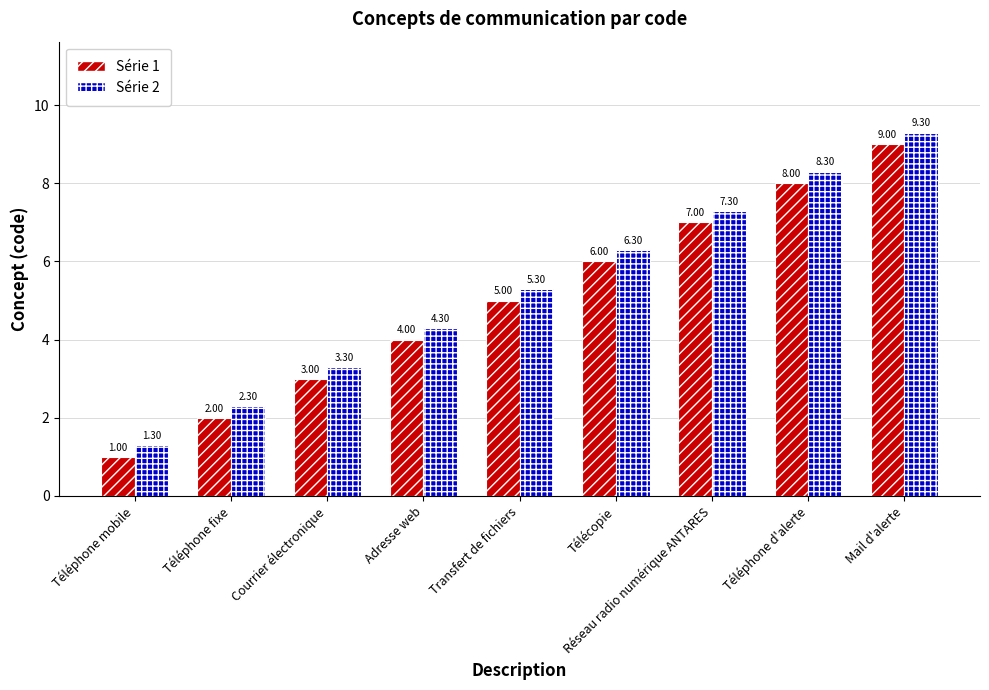

Where is Série 2 nearest to the value 5?

Transfert de fichiers